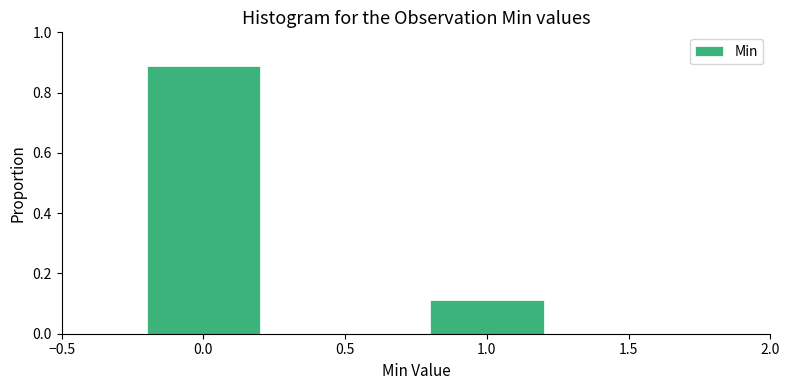

What is the label of the 2nd bar from the left?

1.0